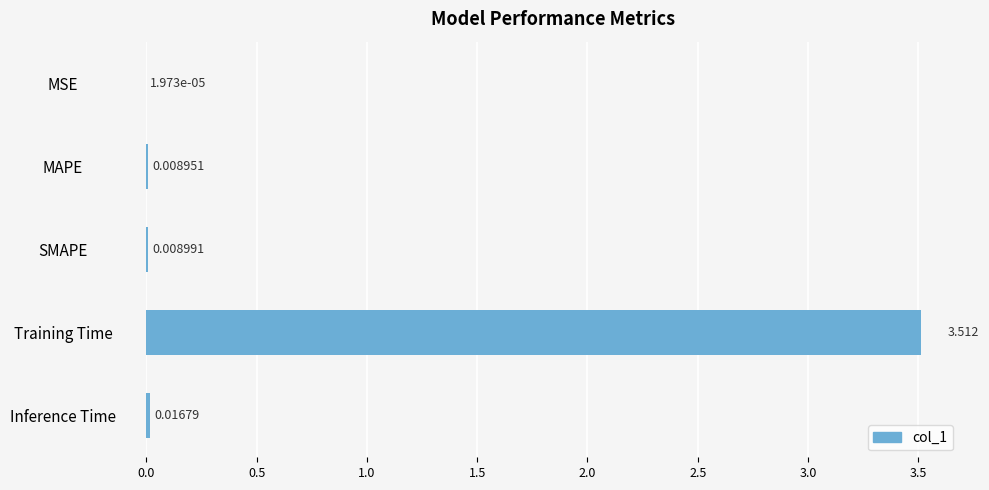

What is the average value?

0.7